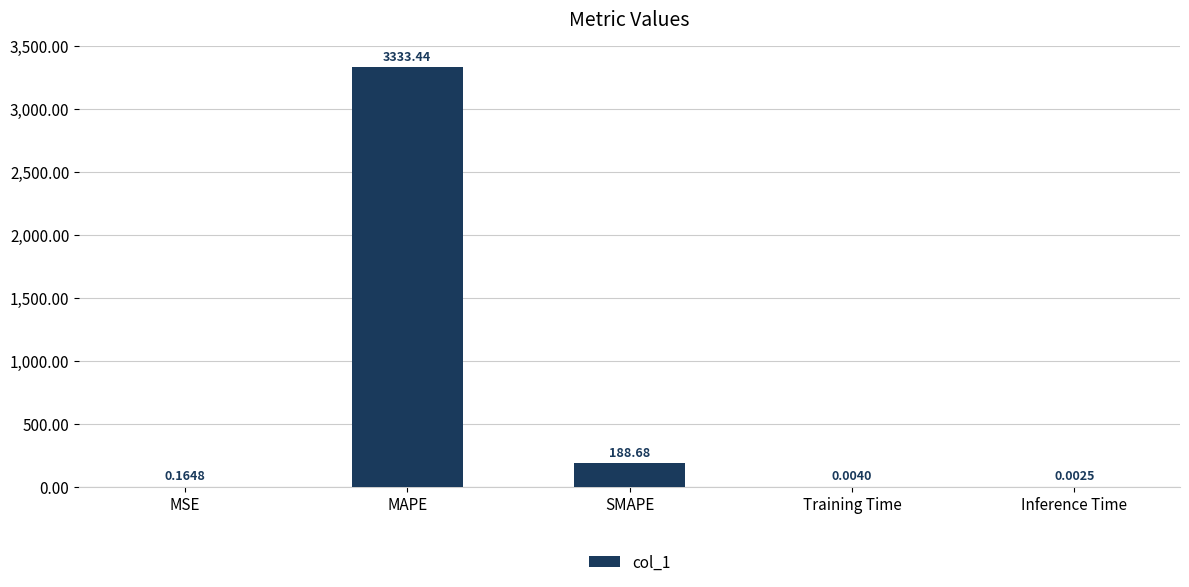

Which label corresponds to the largest value in the chart?

MAPE